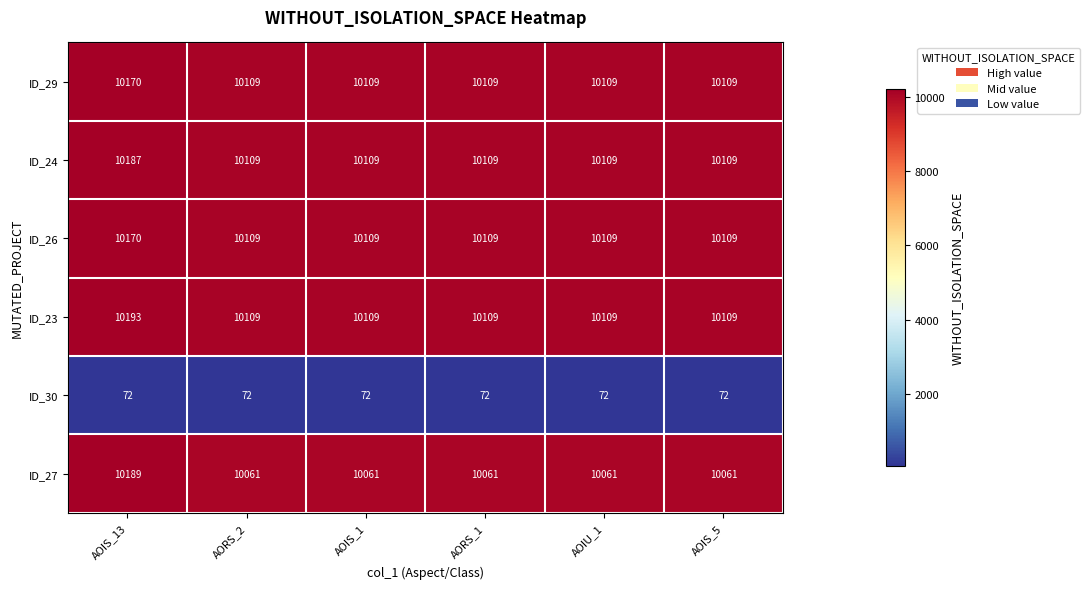

What is the sum of all ID_24 values?

60732